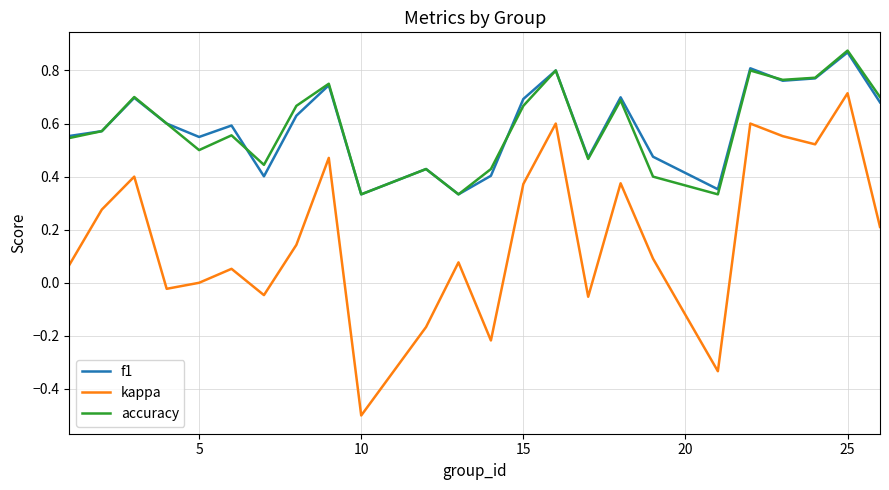

How many lines are shown in the chart?

3